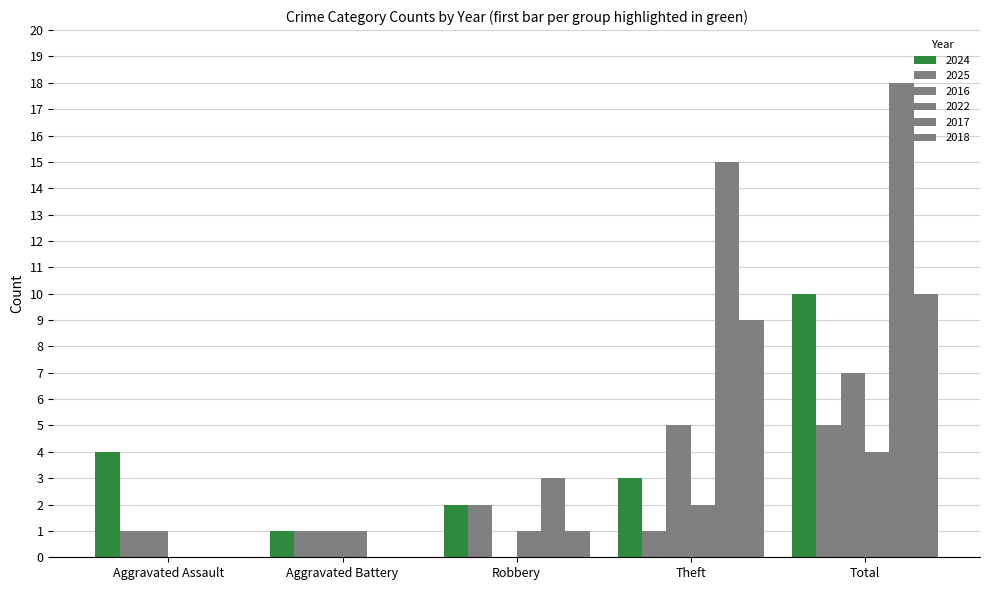

What position from the left is Total?

5